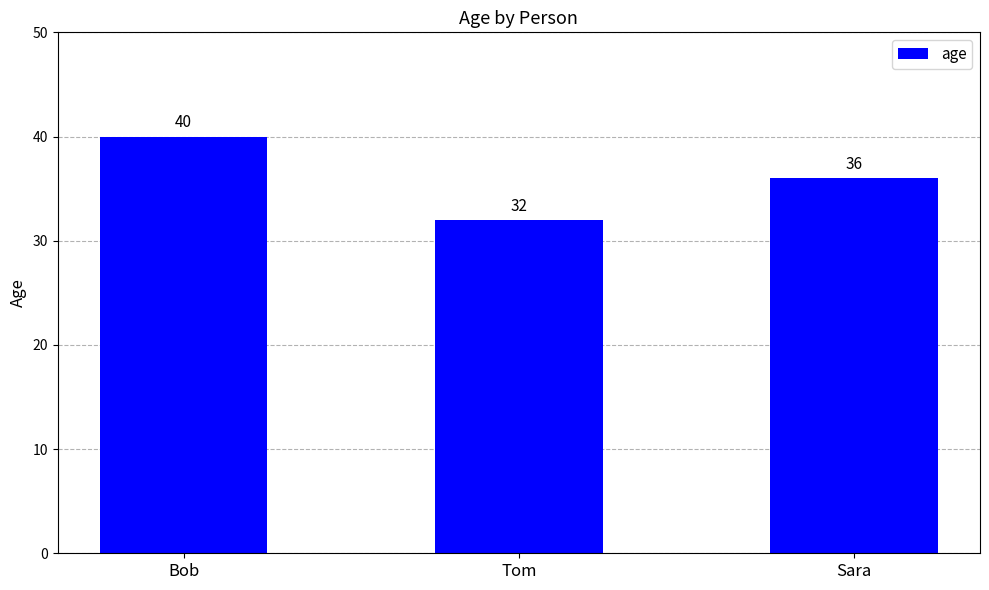

At which category does the chart reach its peak across all series?

Bob